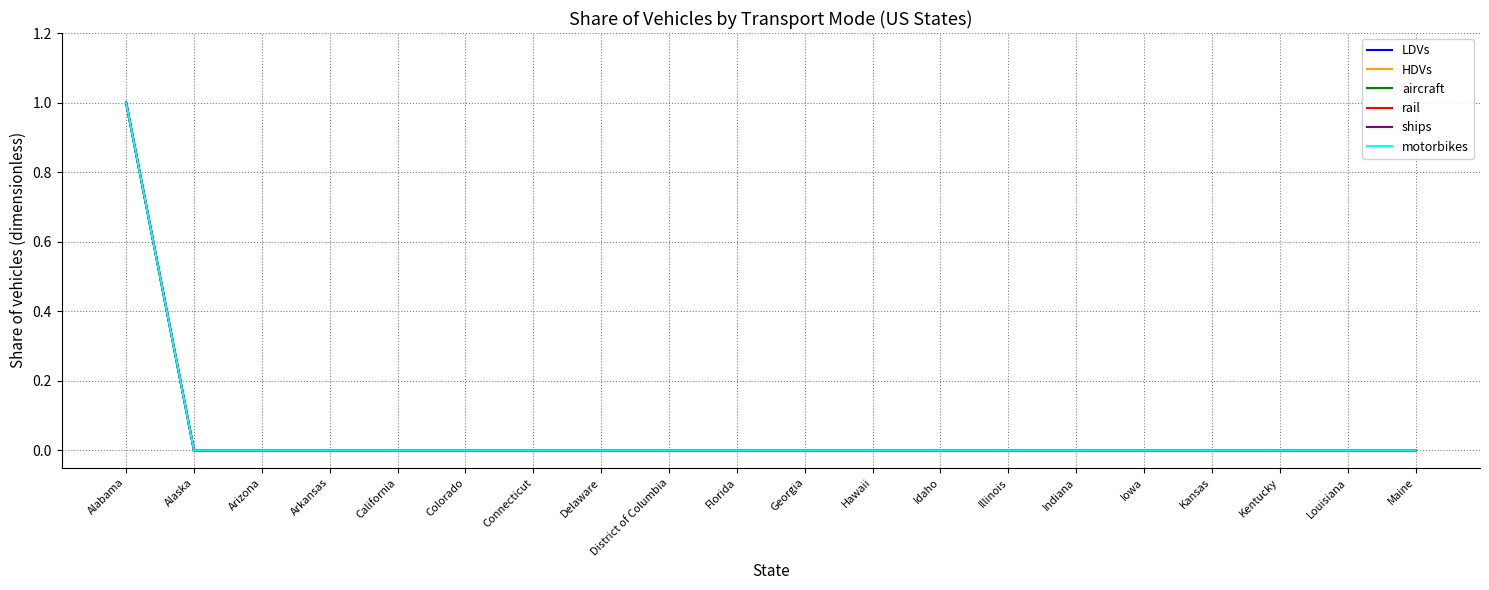

What is the label of the 4th point from the left?

Arkansas